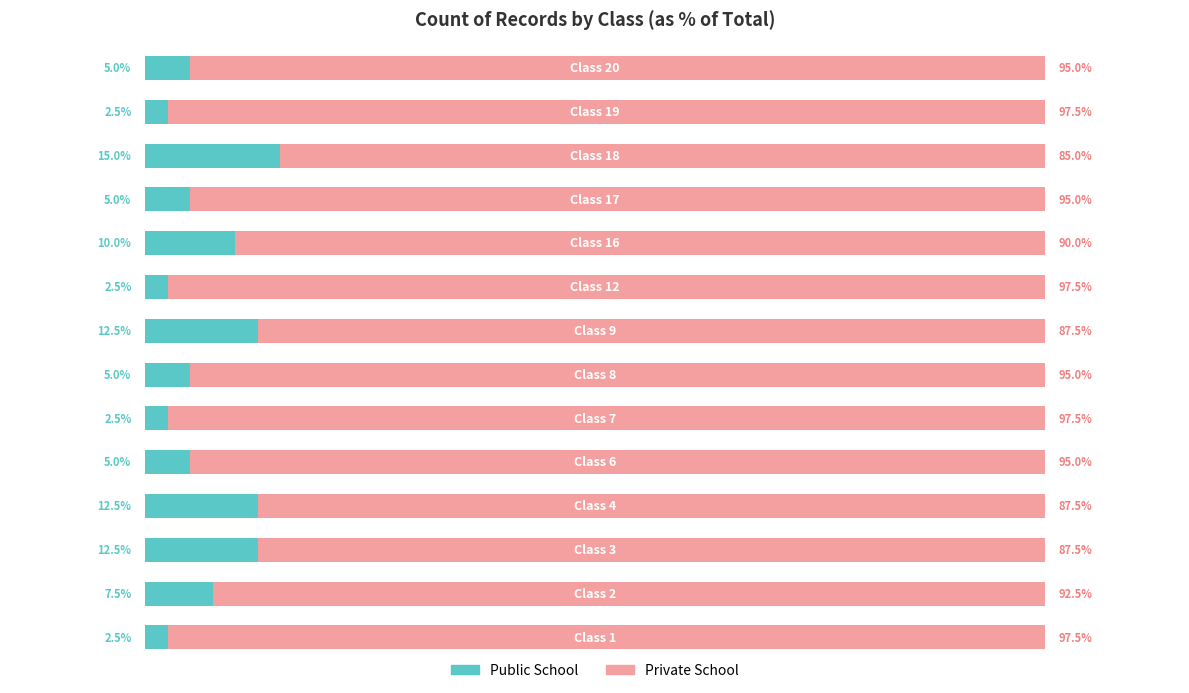

What is the difference between the maximum and minimum values in the Private School series?

12.5